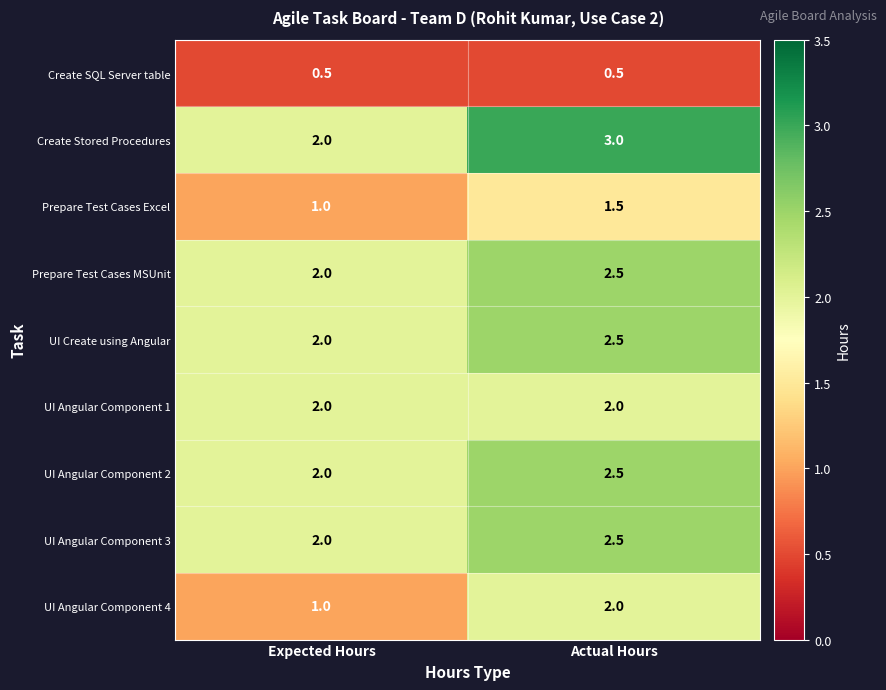

Reading right to left, list all the values displayed in this chart.

Create SQL Server table: 0.5	0.5
Create Stored Procedures: 3.0	2.0
Prepare Test Cases Excel: 1.5	1.0
Prepare Test Cases MSUnit: 2.5	2.0
UI Create using Angular: 2.5	2.0
UI Angular Component 1: 2.0	2.0
UI Angular Component 2: 2.5	2.0
UI Angular Component 3: 2.5	2.0
UI Angular Component 4: 2.0	1.0